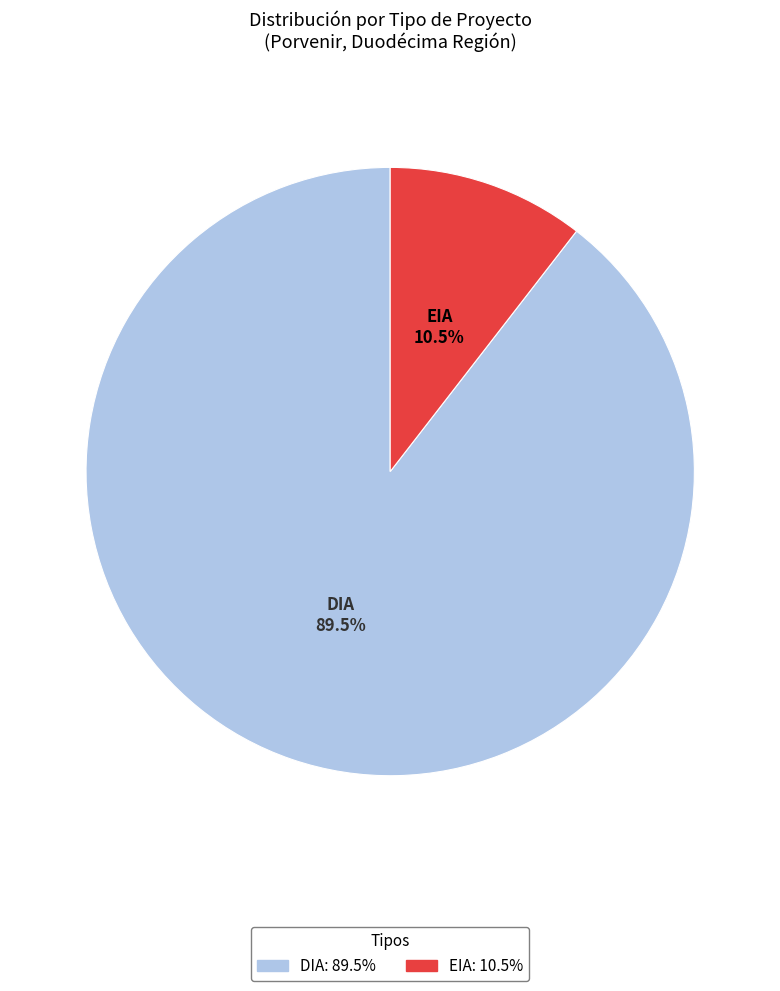

Is there a majority slice in this chart?

Yes